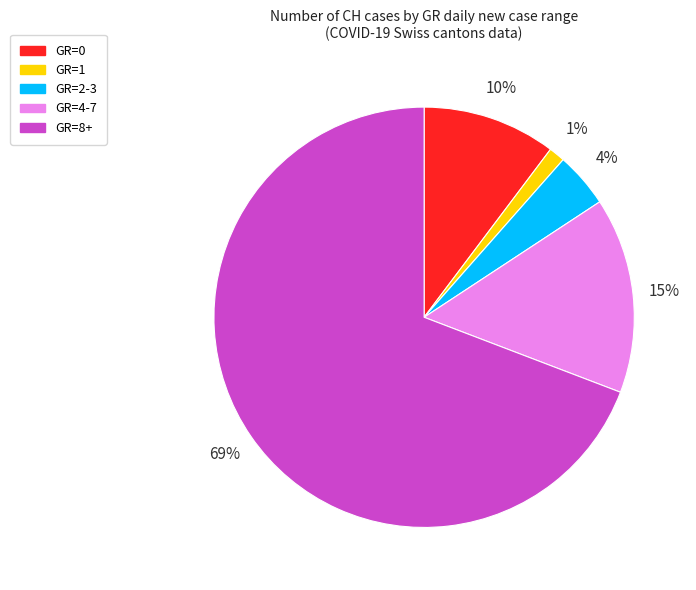

Does GR=8+ account for over 50% of the chart?

Yes